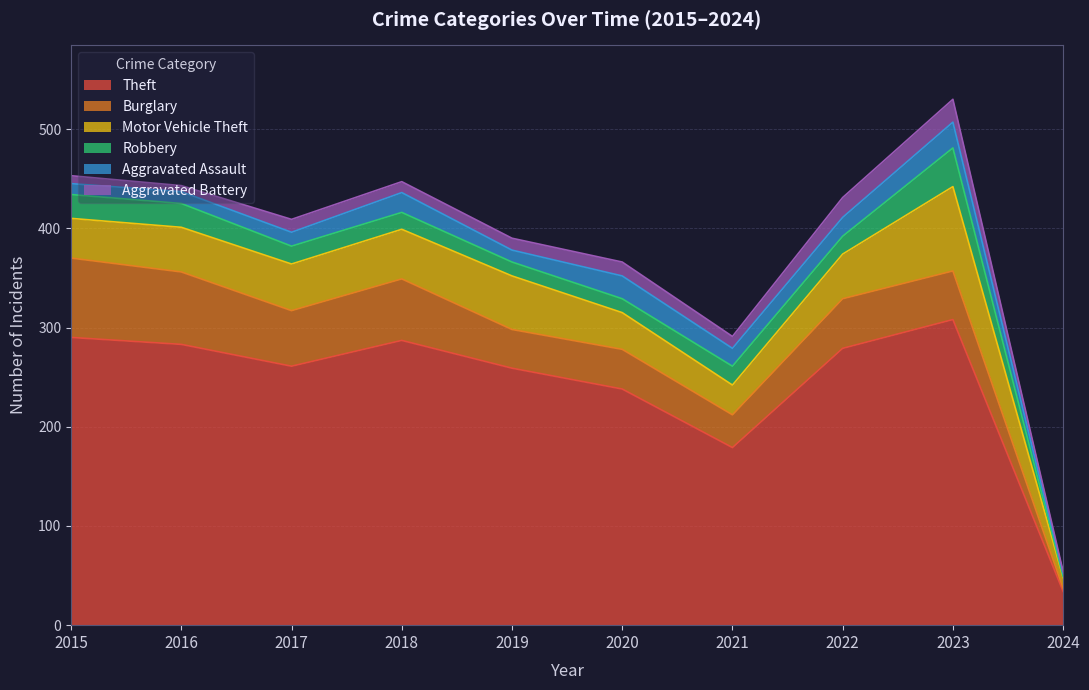

Does the chart have visible grid lines?

Yes